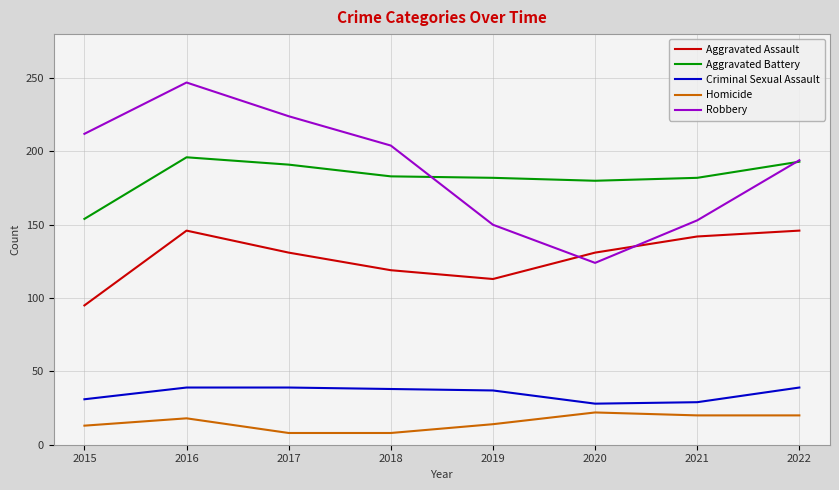

Which label corresponds to the largest value in the chart?

2016